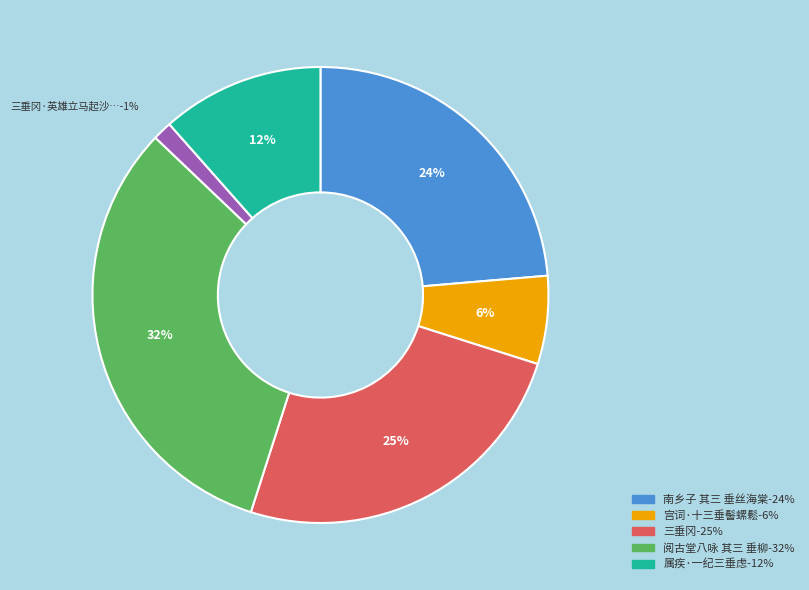

To the nearest percent, what is the average slice percentage?

17%